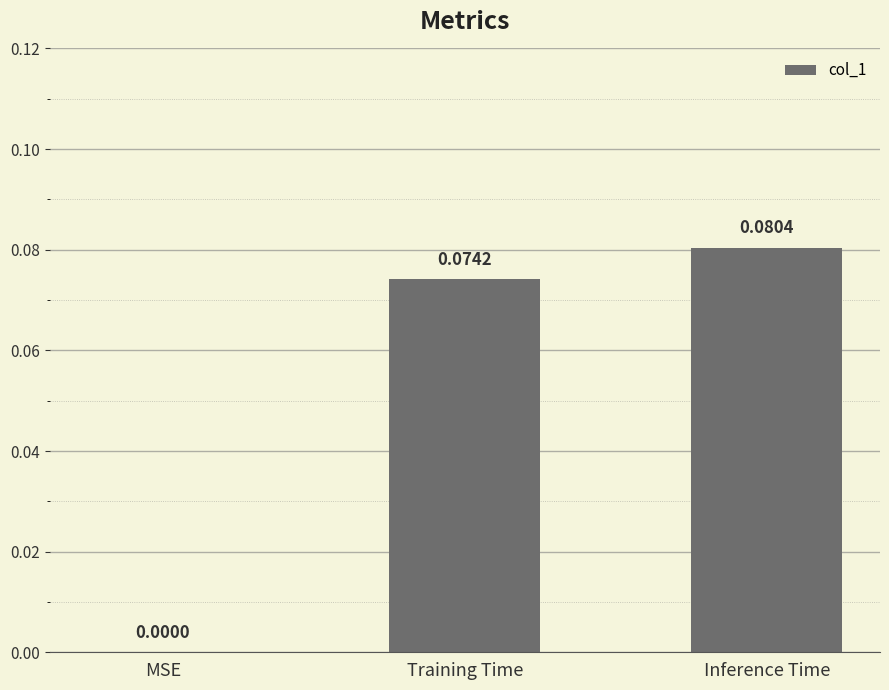

Which has a higher value, MSE or Inference Time?

Inference Time